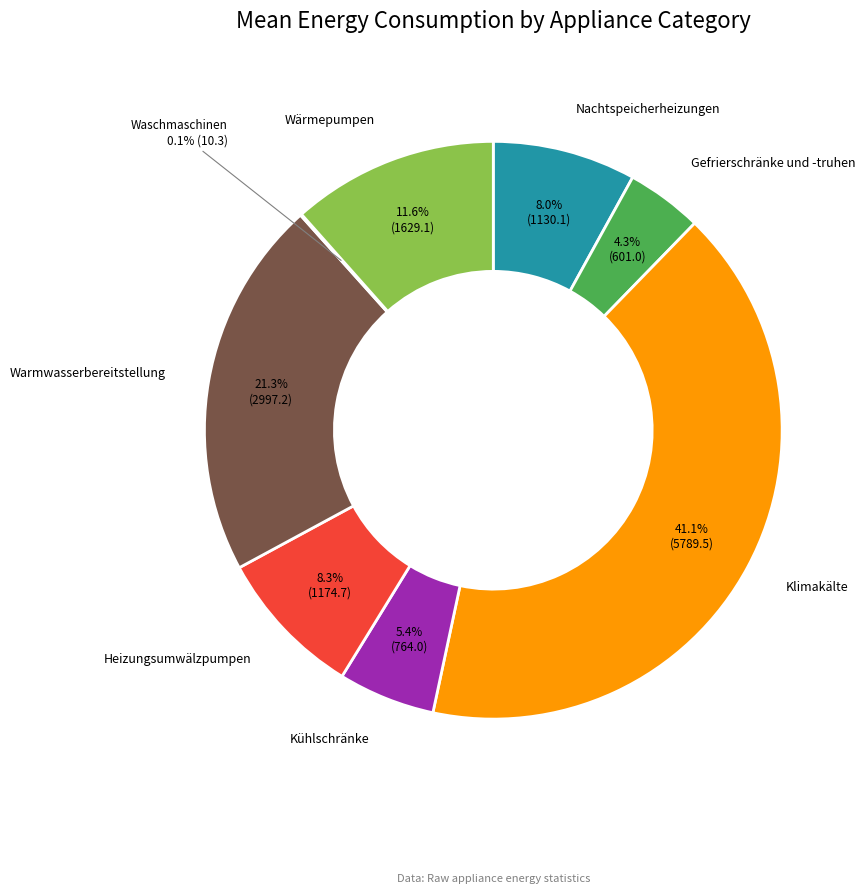

Is there any slice that represents more than half of the pie?

No